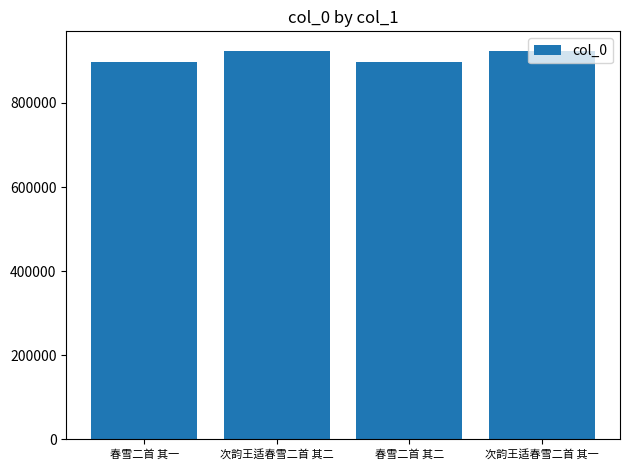

What is the approximate value at 春雪二首 其一?

897908